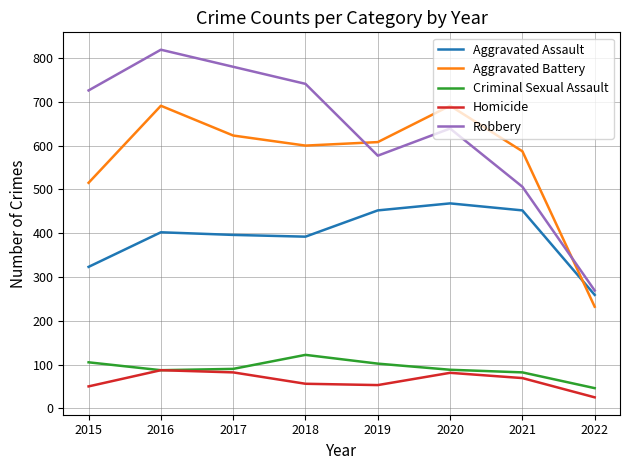

At how many categories does at least one series exceed 199?

8